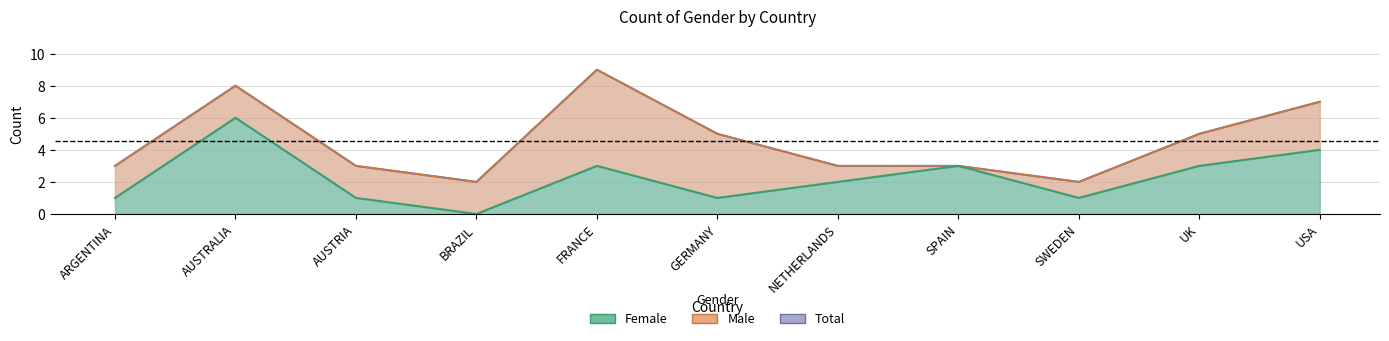

Rank the categories by value from lowest to highest.

BRAZIL, ARGENTINA, AUSTRIA, GERMANY, SWEDEN, NETHERLANDS, FRANCE, SPAIN, UK, USA, AUSTRALIA